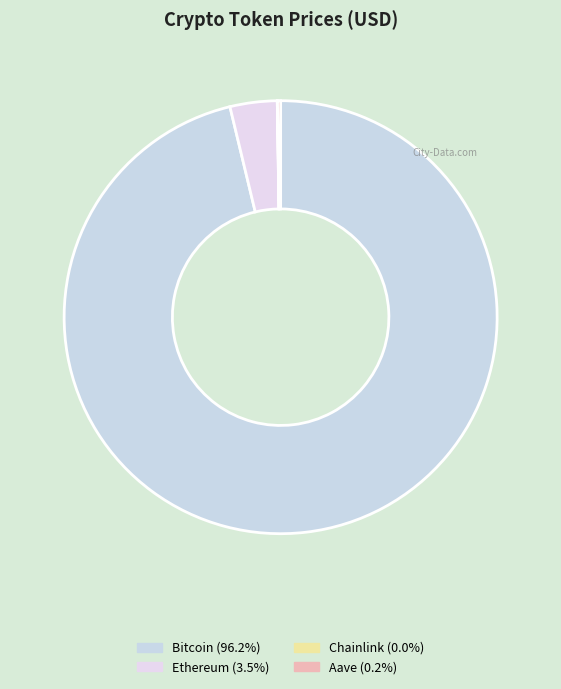

Rank the categories by value from lowest to highest.

Chainlink, Aave, Ethereum, Bitcoin